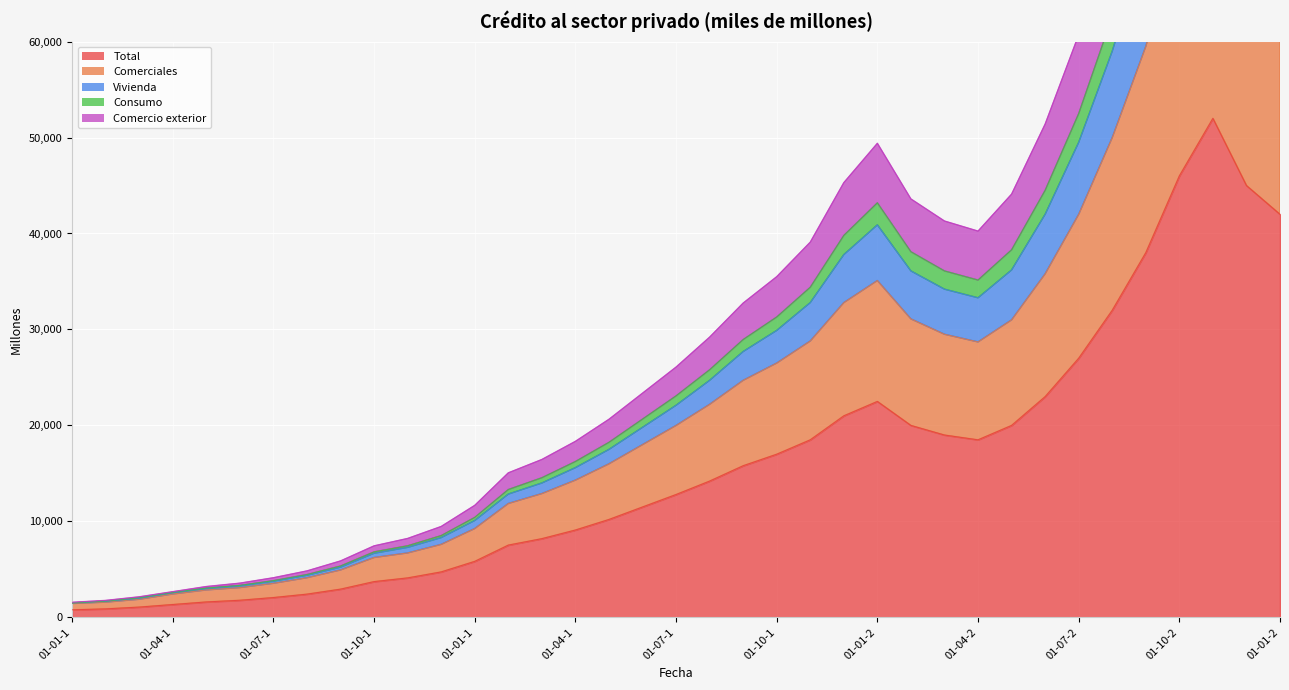

Read the Comercio exterior value at 01-04-2006.

59000